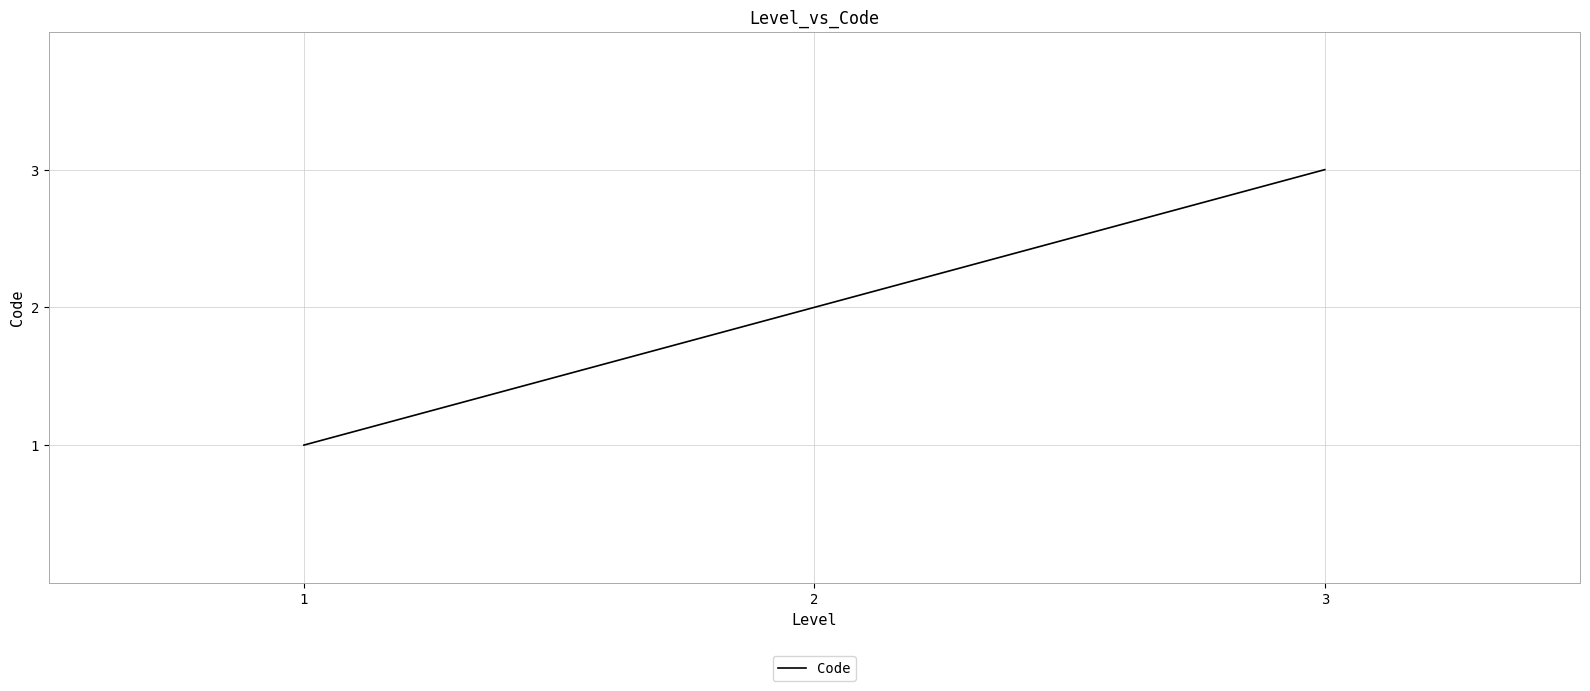

At which label is the value closest to 2?

2